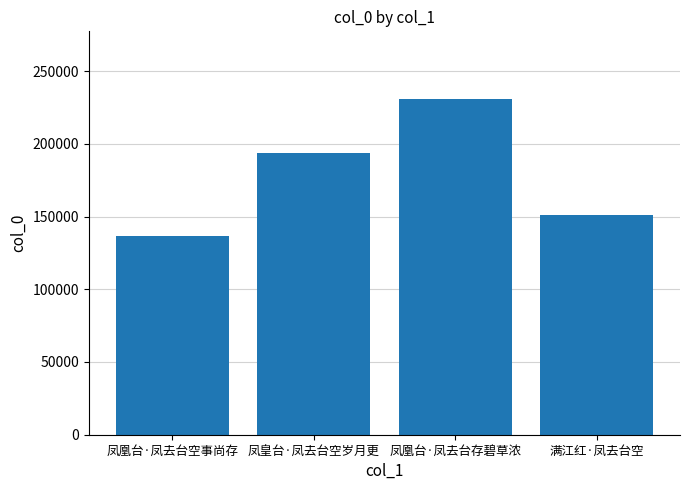

What is the sum of all values?

712939